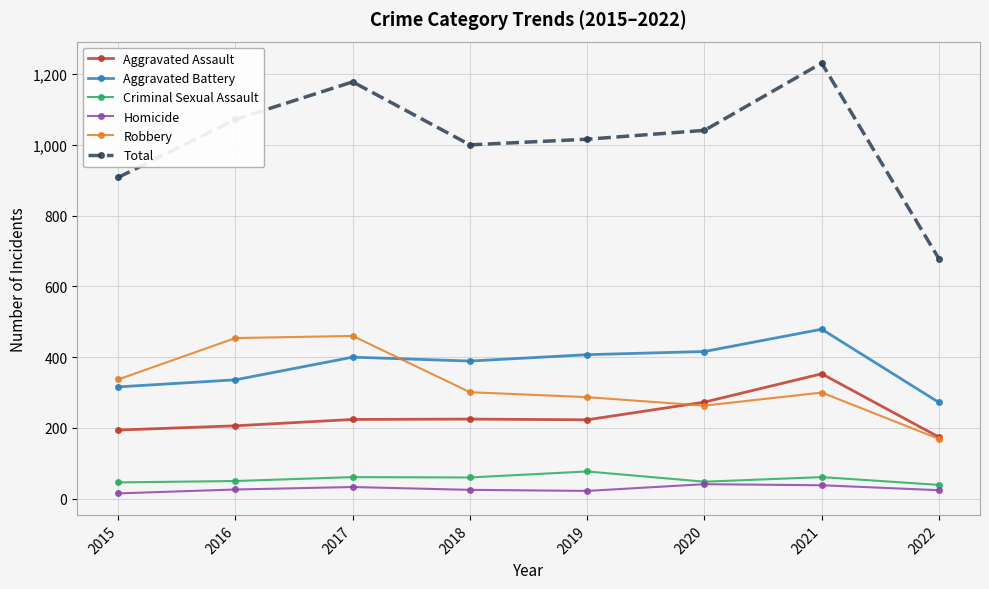

Which series has the largest range (max minus min)?

Total